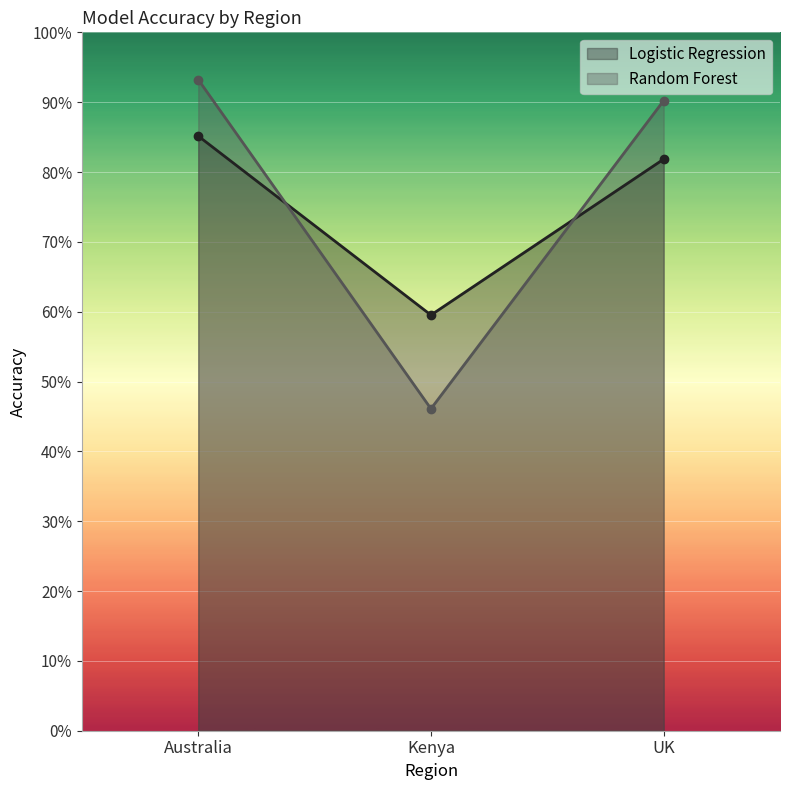

Between Australia and Kenya, which series saw the biggest shift?

Random Forest